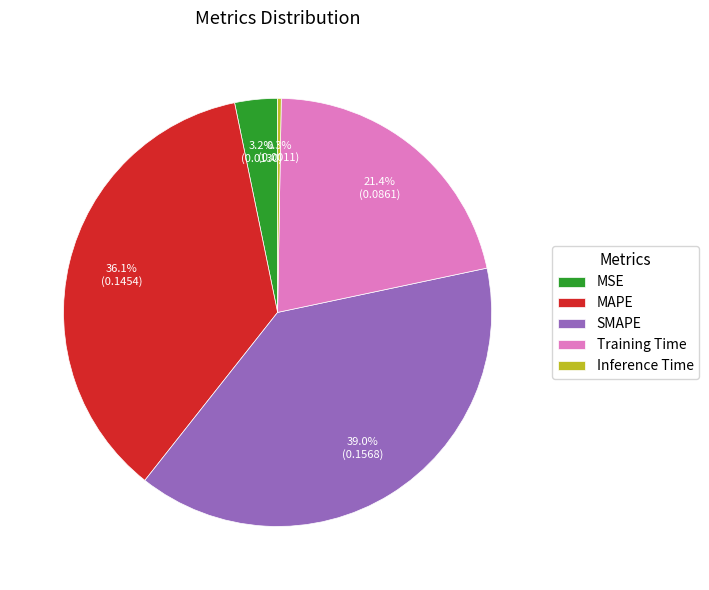

What percentage is NOT represented by MSE?

96.8%